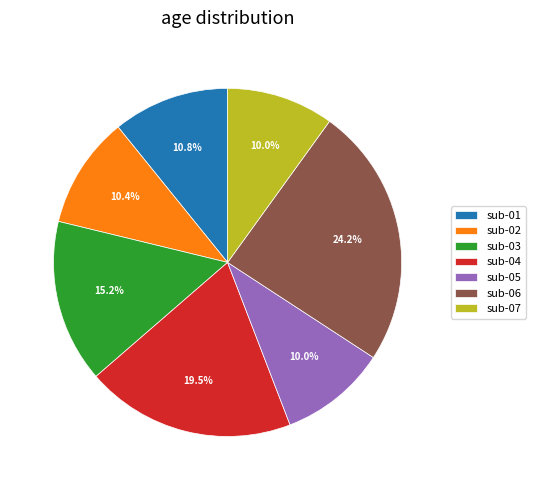

Is the sum of sub-07 and sub-04 greater than half?

No